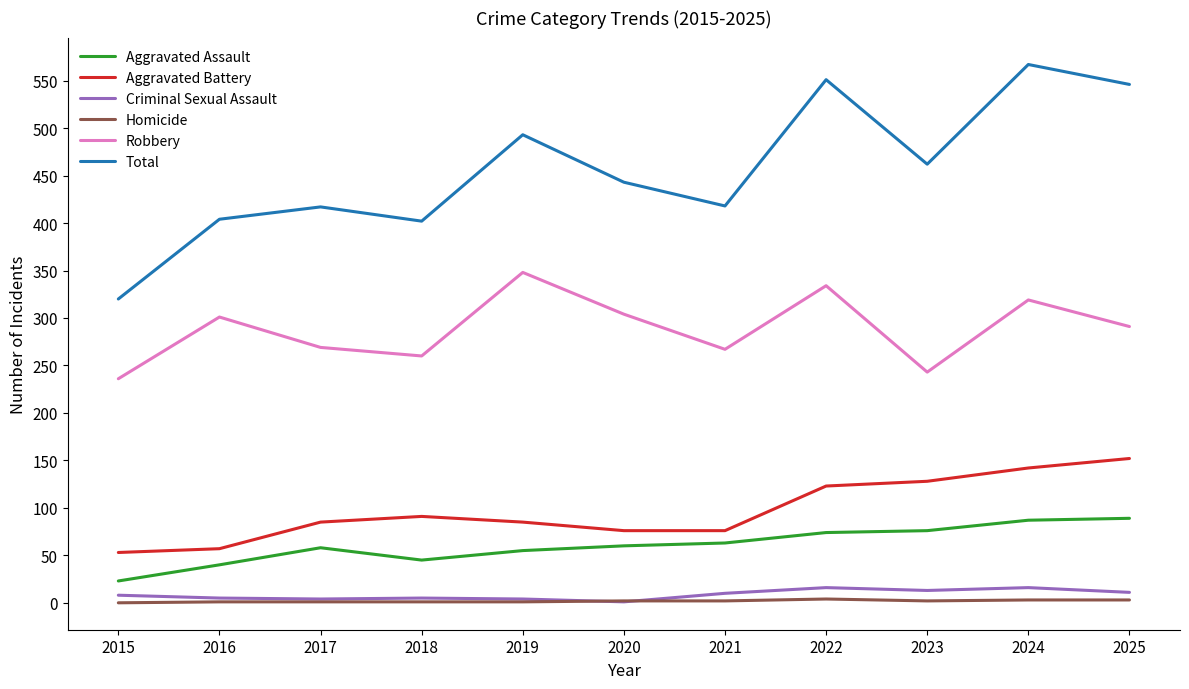

Where is Total nearest to the value 443?

2020